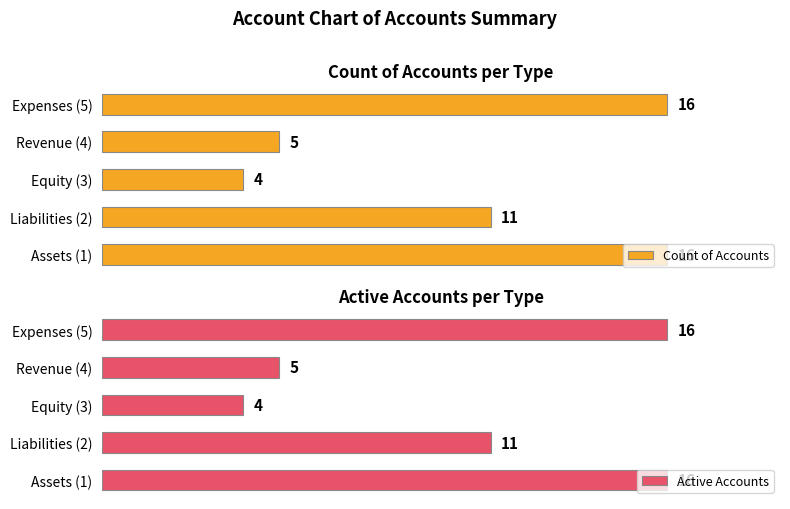

Where is Count of Accounts nearest to the value 10?

Liabilities (2)